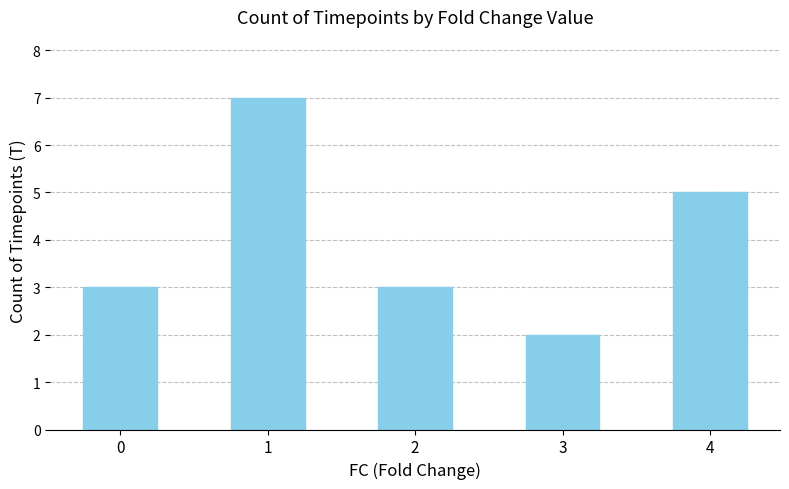

Reading right to left, list all the values displayed in this chart.

4=5	3=2	2=3	1=7	0=3